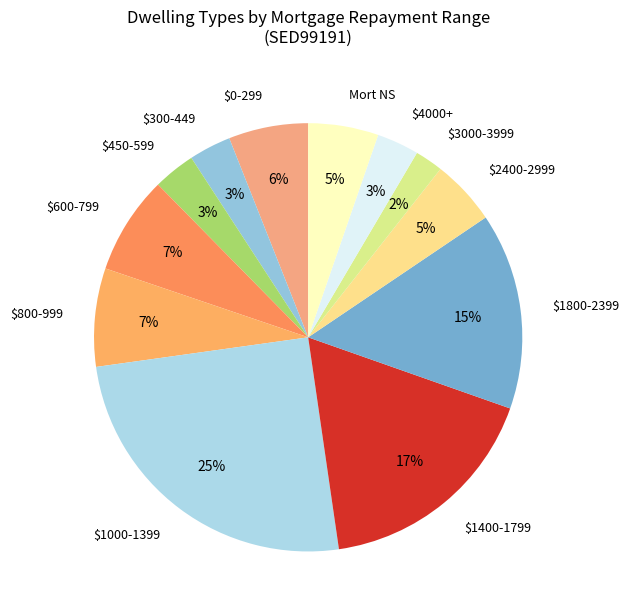

To the nearest percent, what portion does $1400-1799 represent?

17%